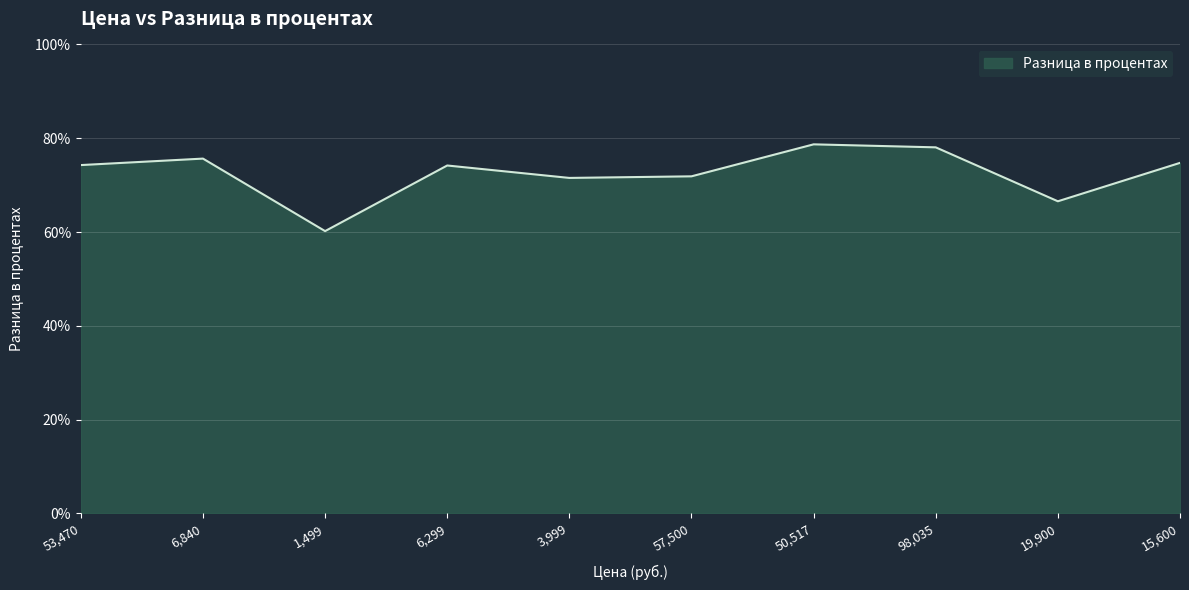

What position from the left is 98,035?

8